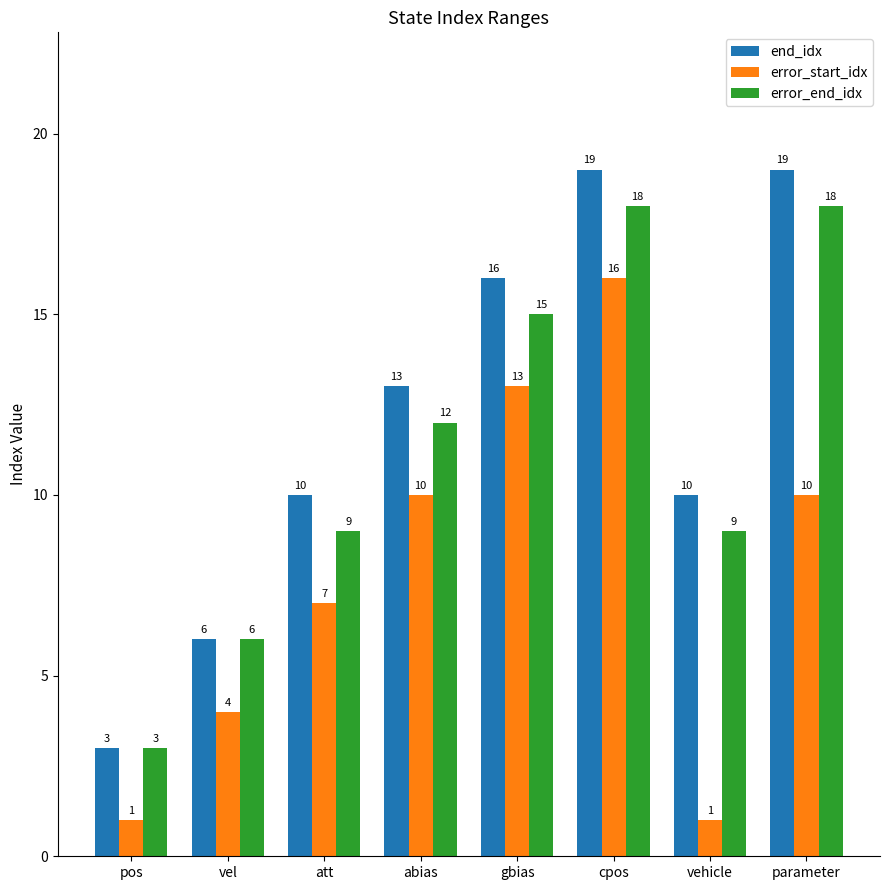

What is the lowest value of the error_end_idx series?

3